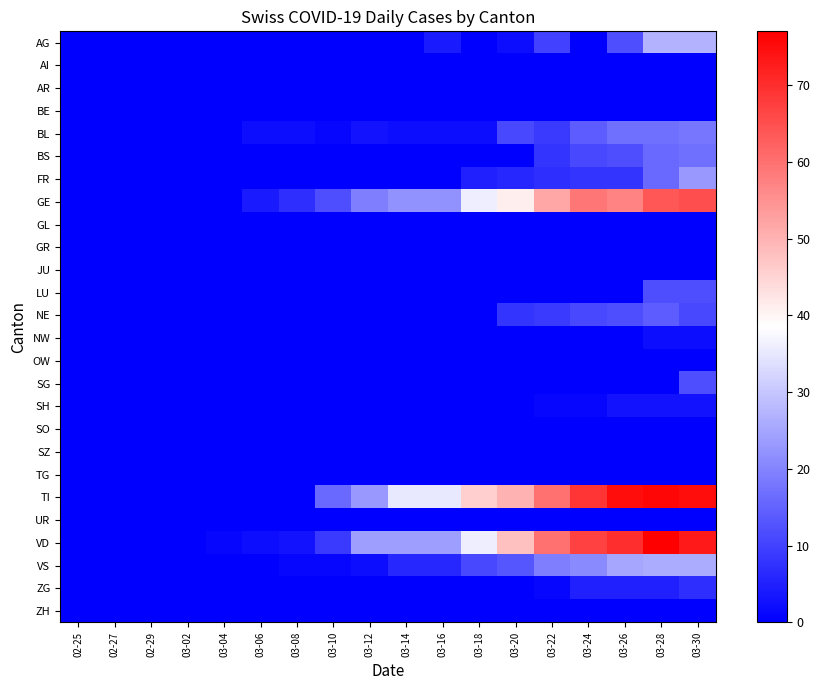

Which series has the largest total across all categories?

TI